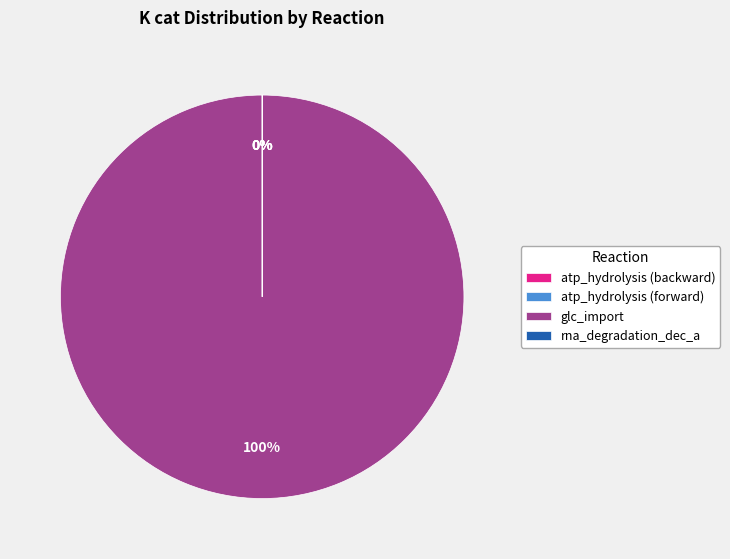

To the nearest percent, what is the difference between the largest and smallest slice percentages?

100%